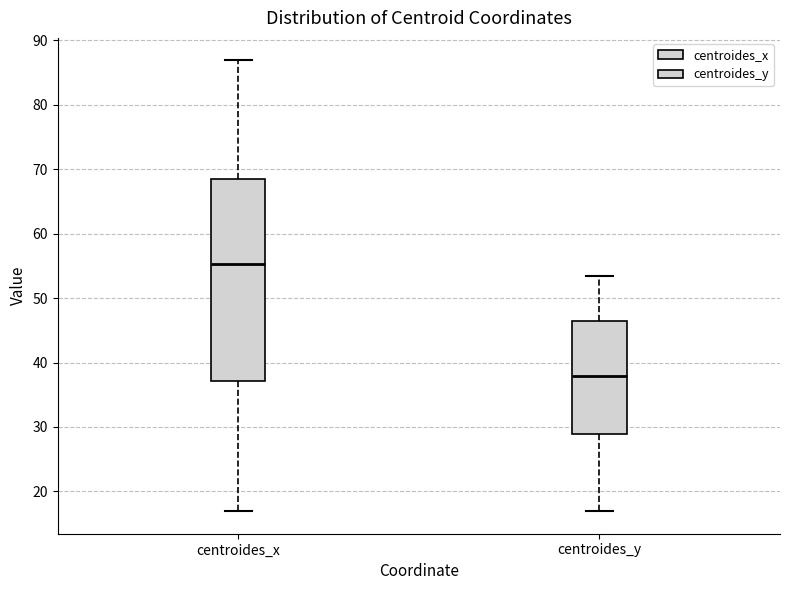

Comparing the boxes themselves (not the whiskers), which one is the tallest?

centroides_x